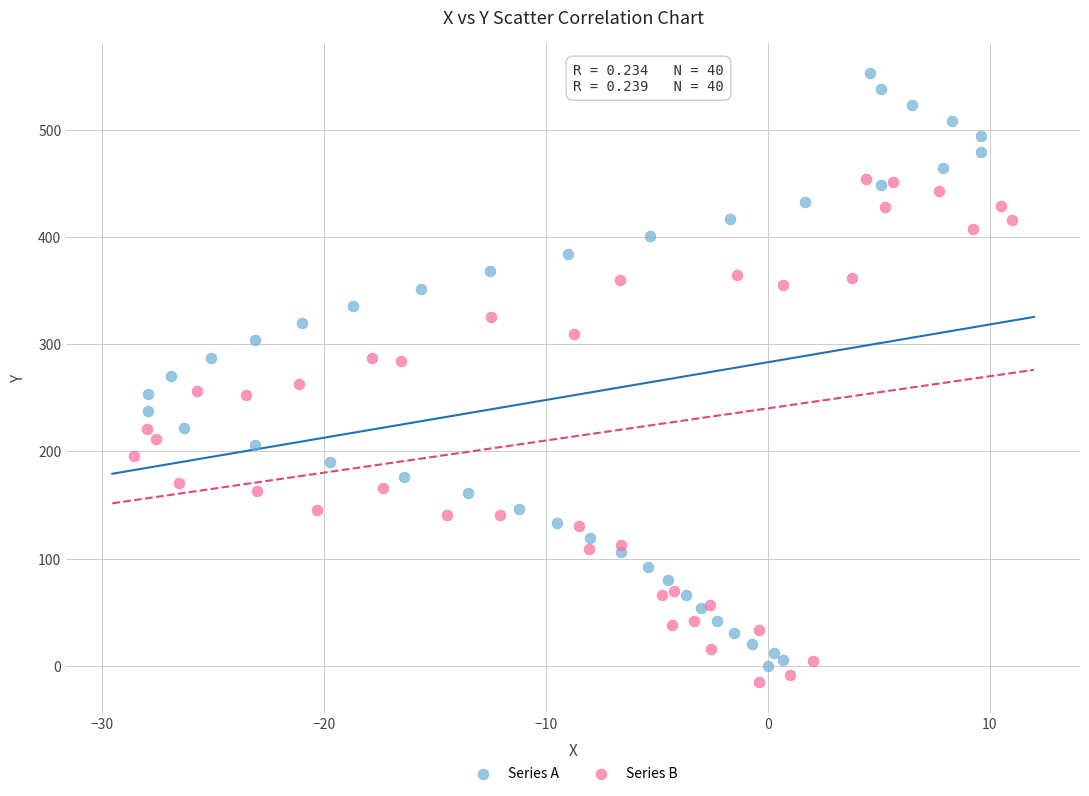

Which series has the widest spread of Y values?

Series A